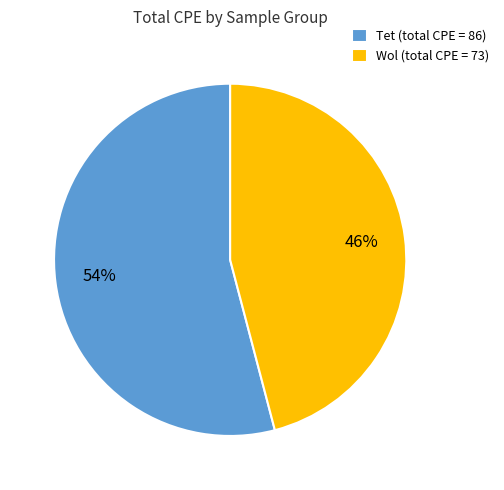

Combined, do Tet (total CPE = 86) and Wol (total CPE = 73) account for over 50%?

Yes